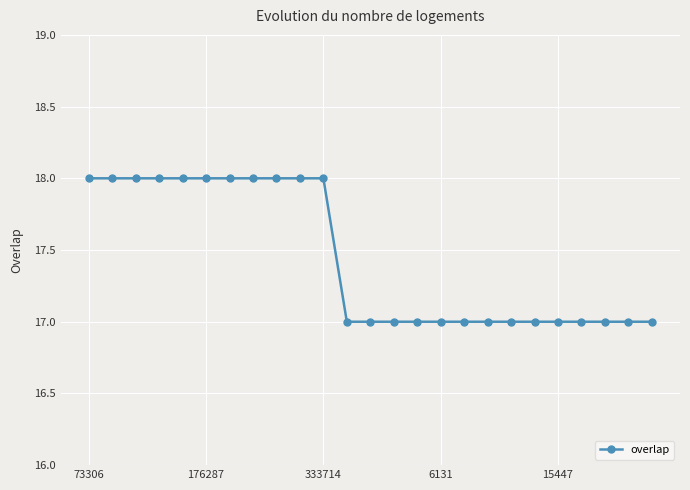

What is the smallest value displayed?

17